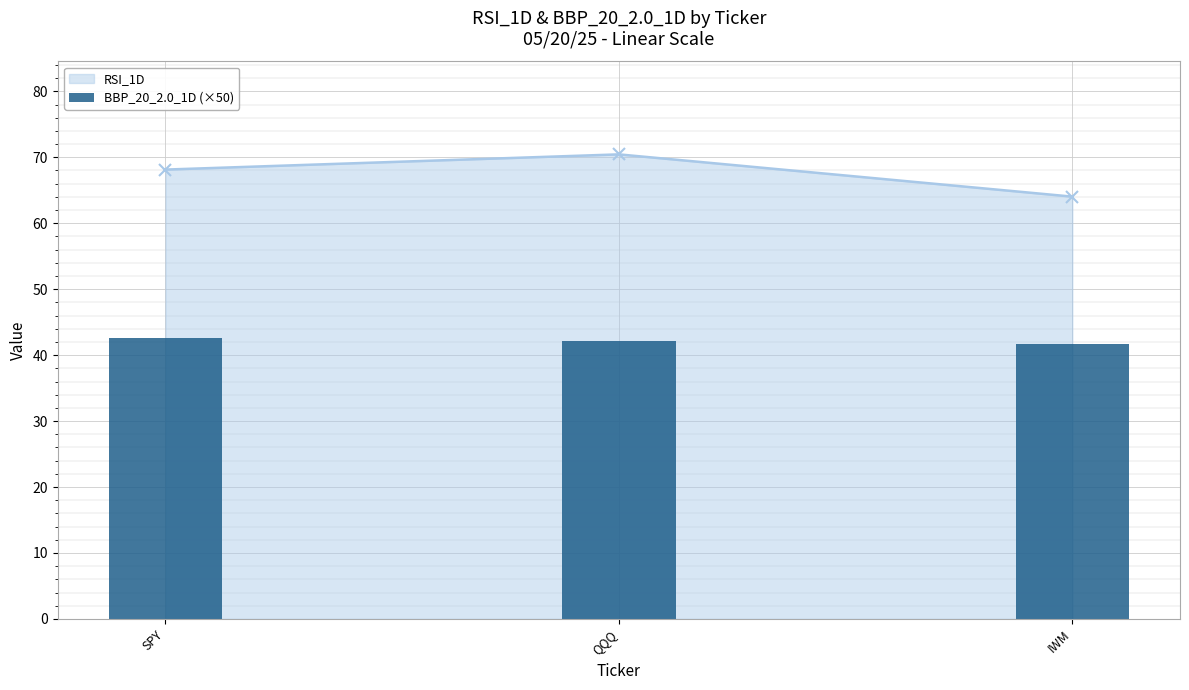

At which label is RSI_1D closest to 67?

SPY